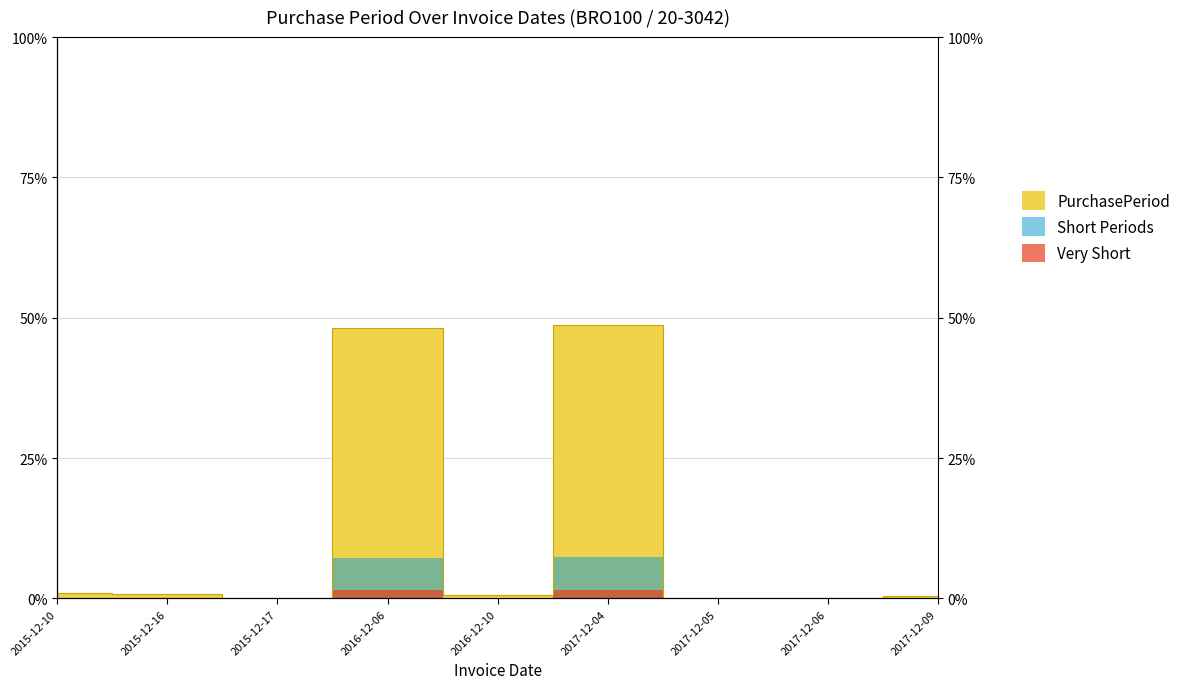

What is the value of the 4th point from the left?

48.2